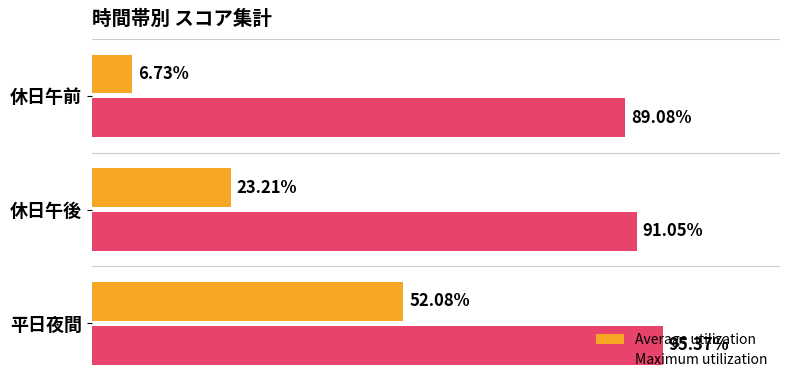

Reading left to right, extract all data points from this chart.

Average utilization: 0.5	0.2	0.1
Maximum utilization: 1.0	0.9	0.9